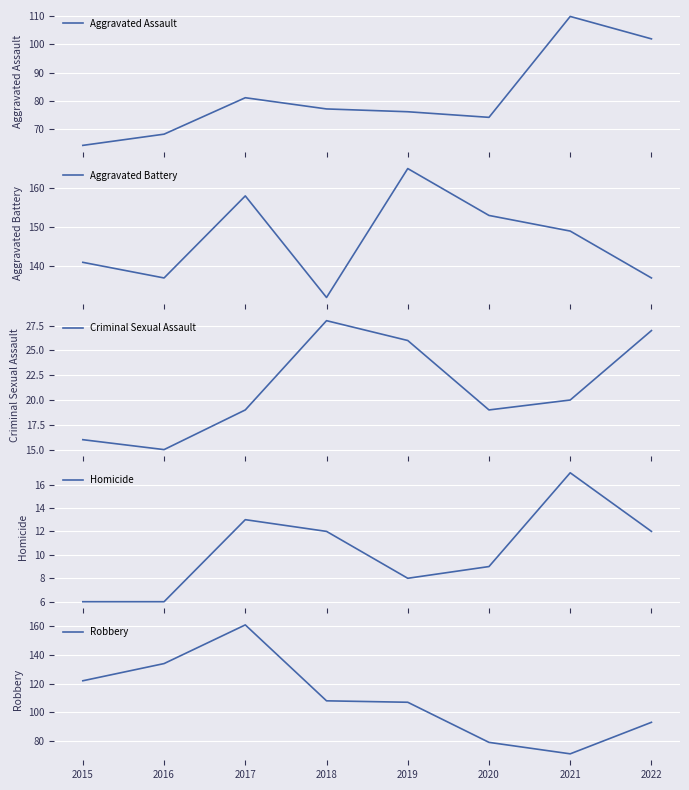

What is the difference between the Robbery values at 2016 and 2018?

26